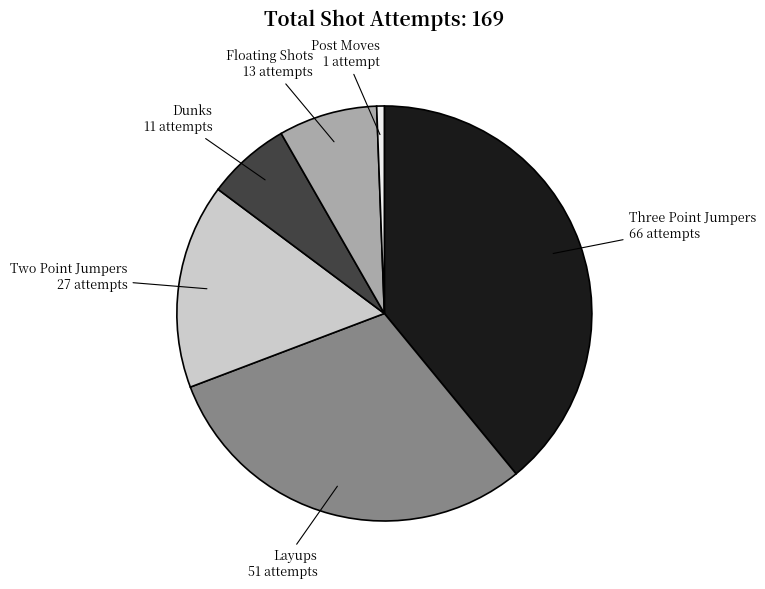

Is there any slice that represents more than half of the pie?

No